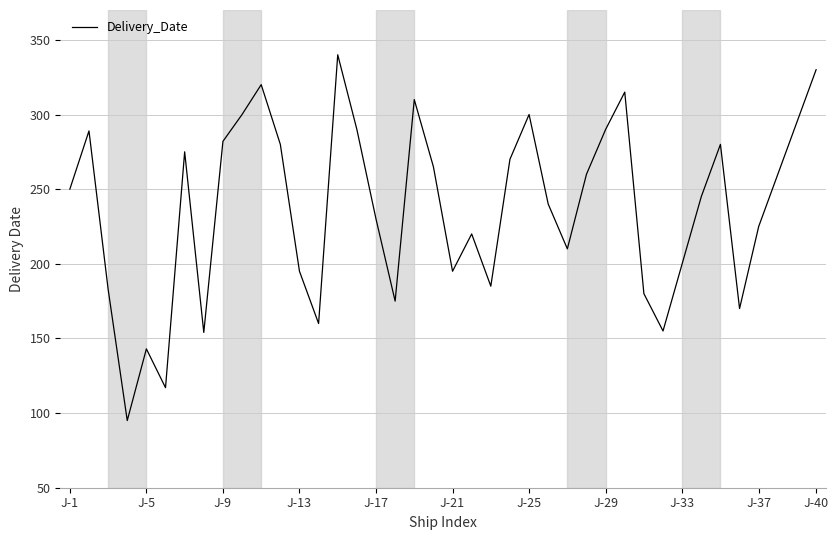

How many lines are shown in the chart?

1